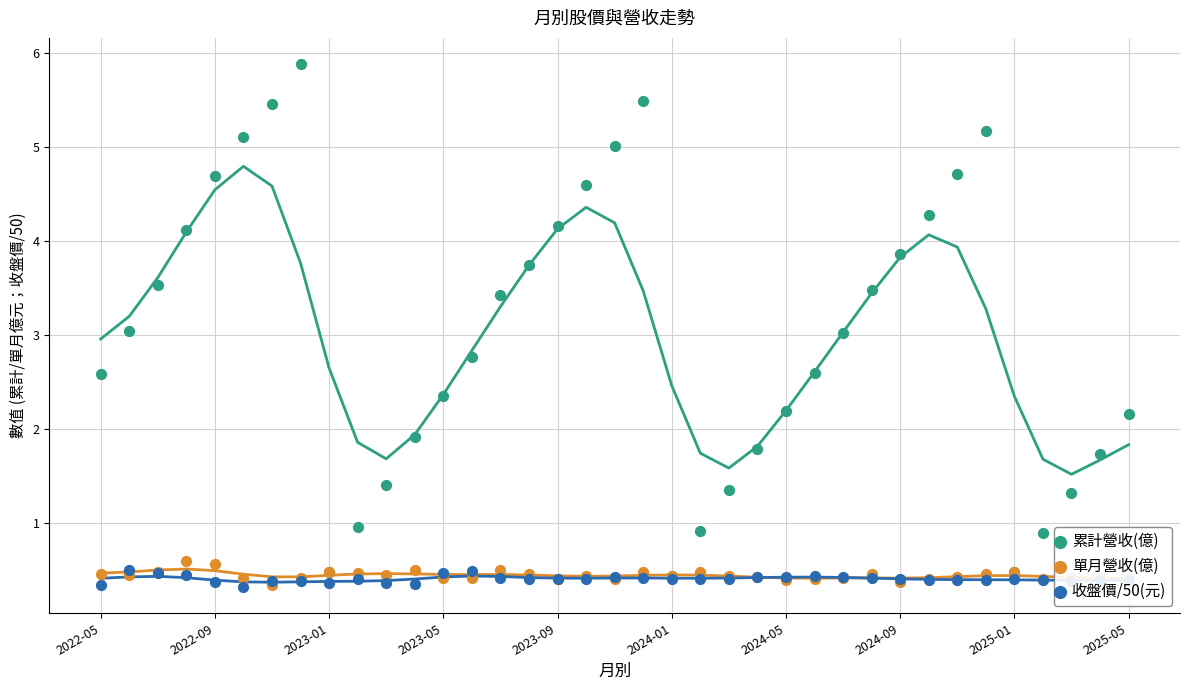

Which series contains the highest Y value?

累計營收(億)